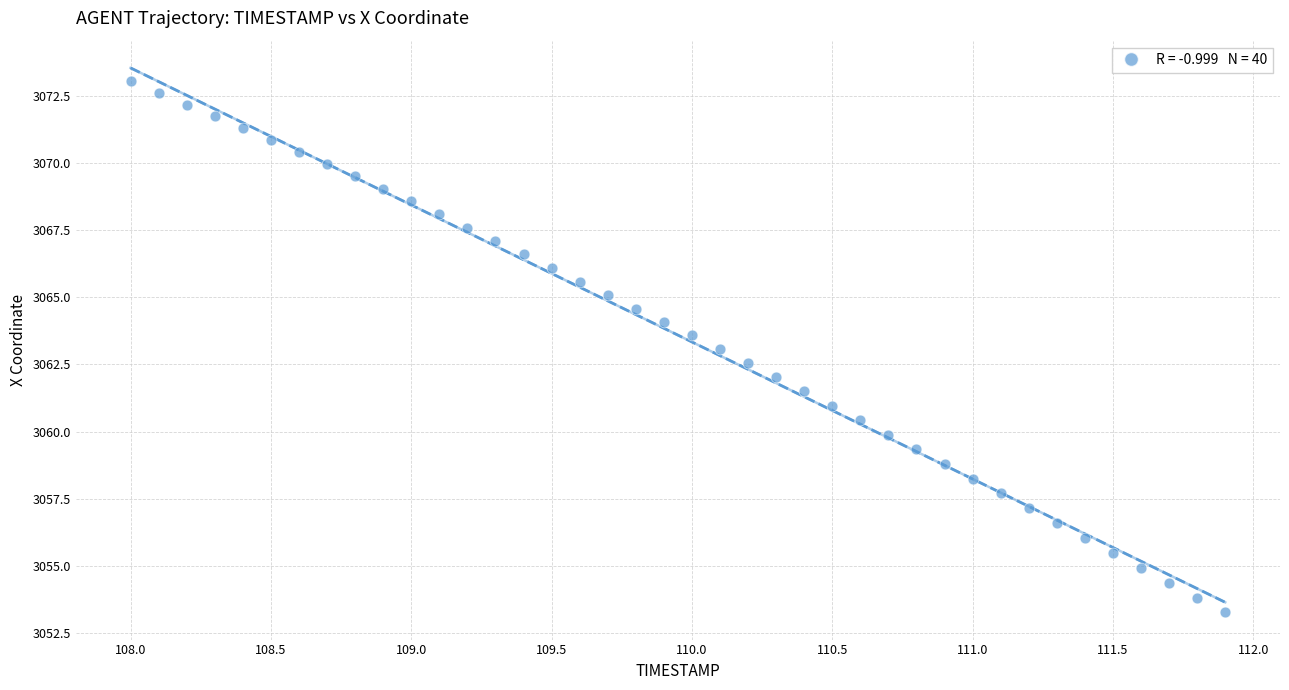

What is the range of X values (max minus min)?

3.9